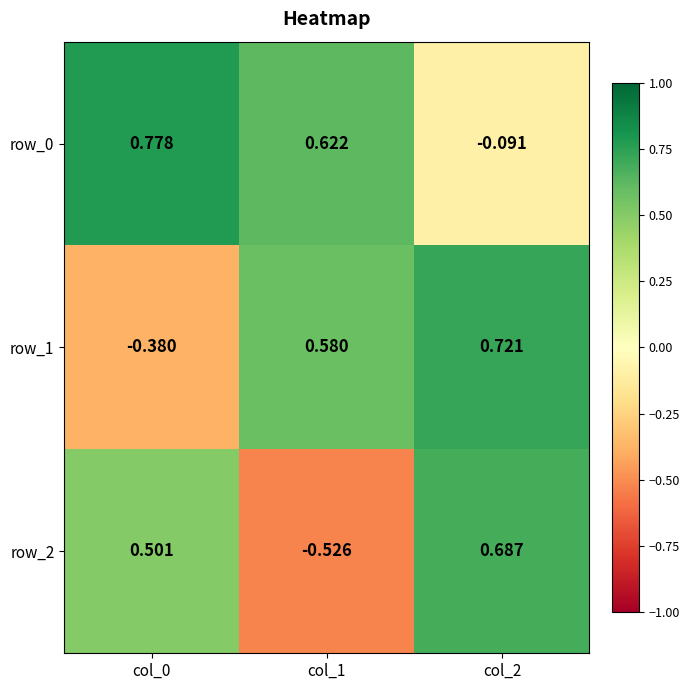

What is the difference between the highest and lowest values at col_1?

1.1